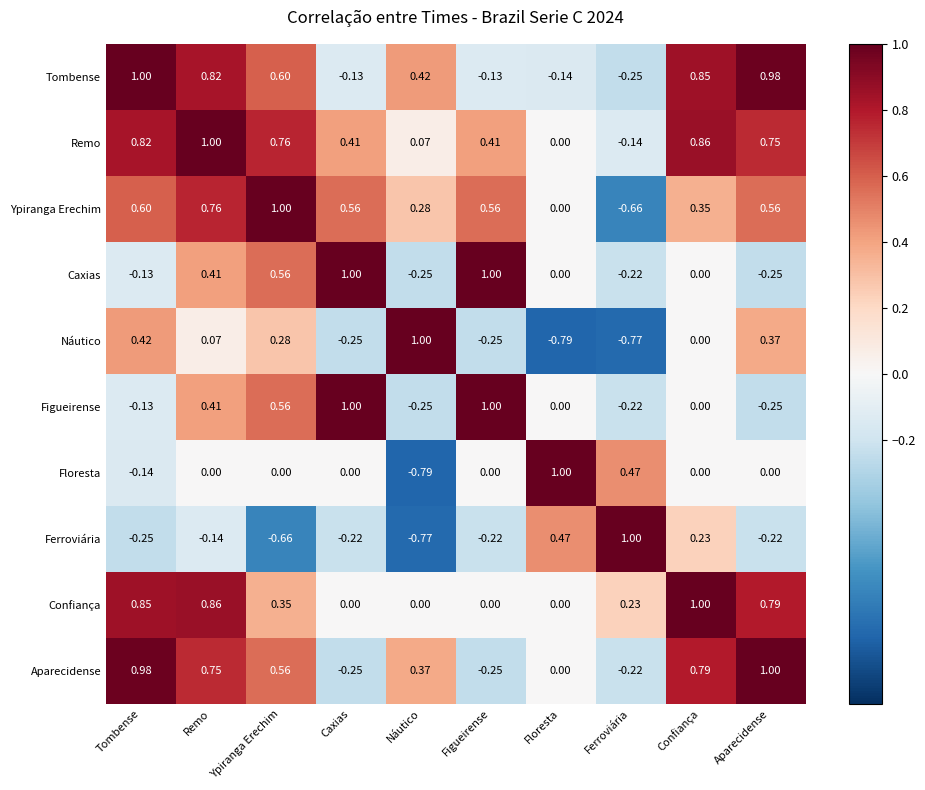

Is the value of Tombense at Náutico greater than the value of Floresta at Caxias?

Yes